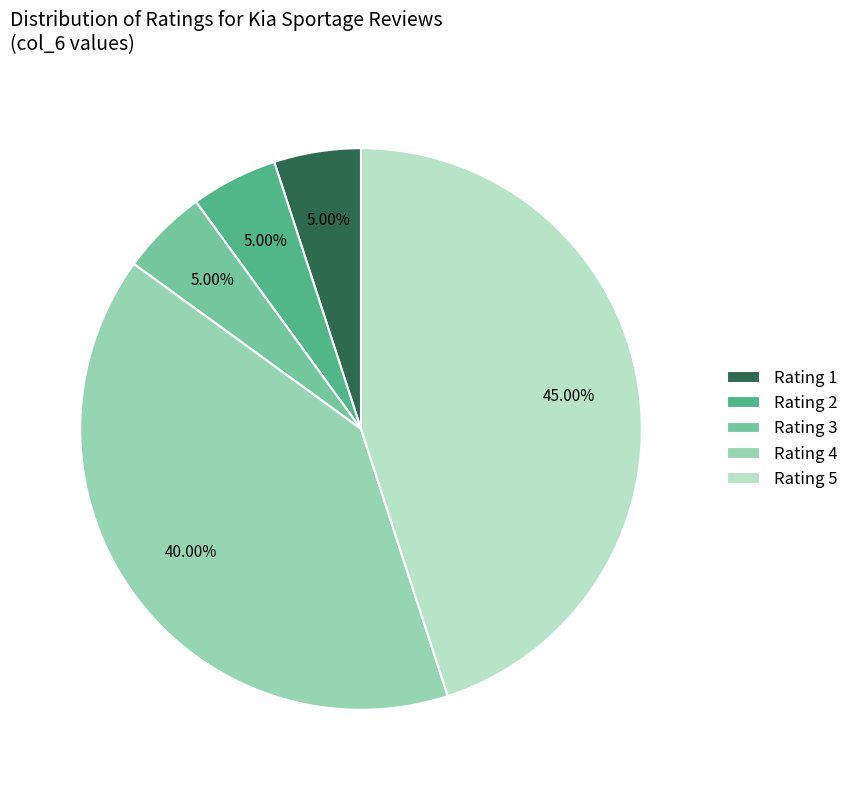

Between Rating 4 and Rating 5, which is larger?

Rating 5